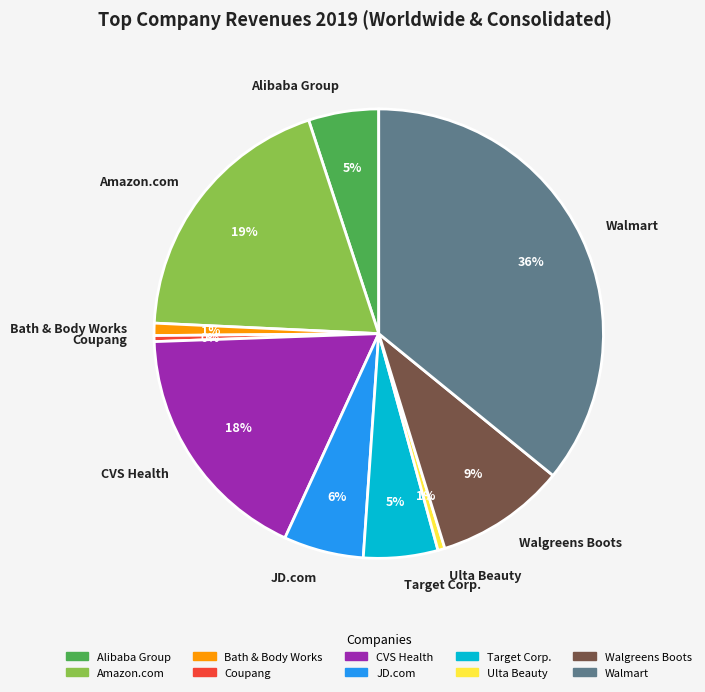

To the nearest percent, what is the average slice percentage?

10%